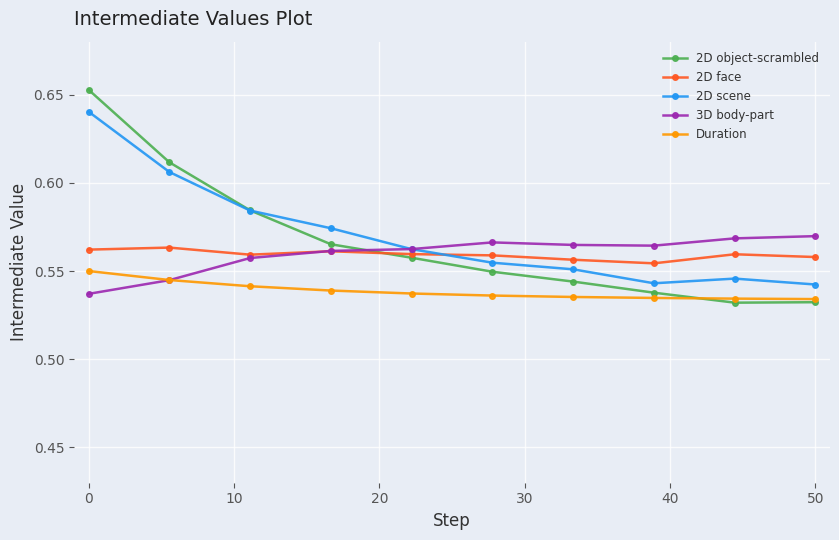

At how many categories does at least one series exceed 0?

10